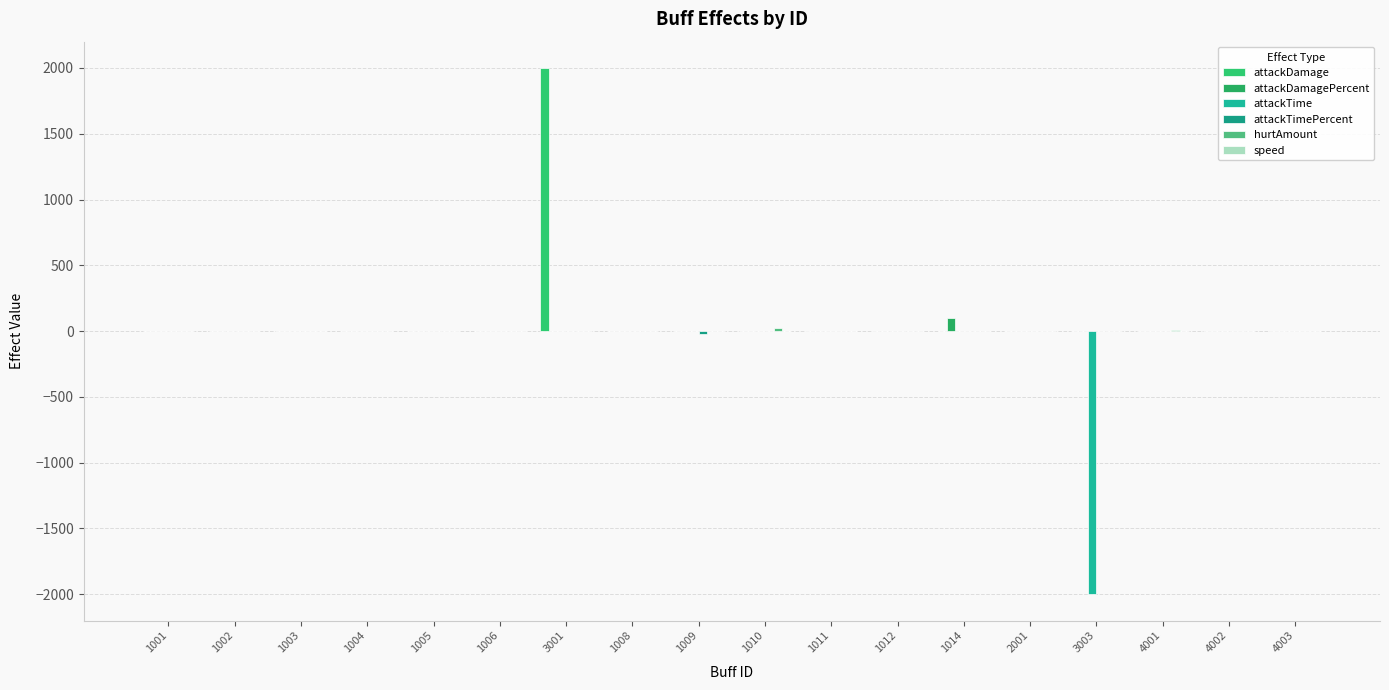

What is the label of the 16th bar from the right?

1003